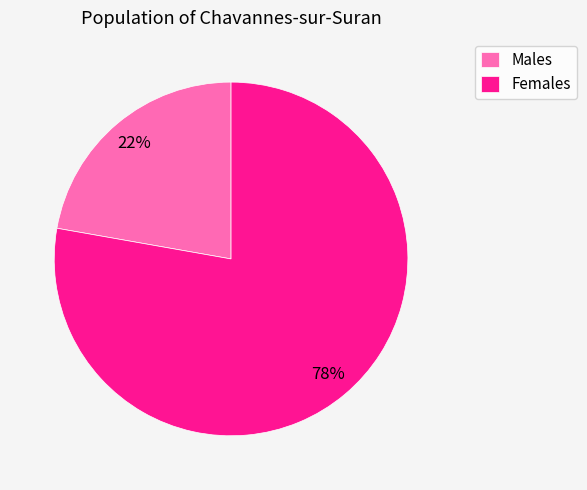

True or false: Females accounts for 72% of the total.

False